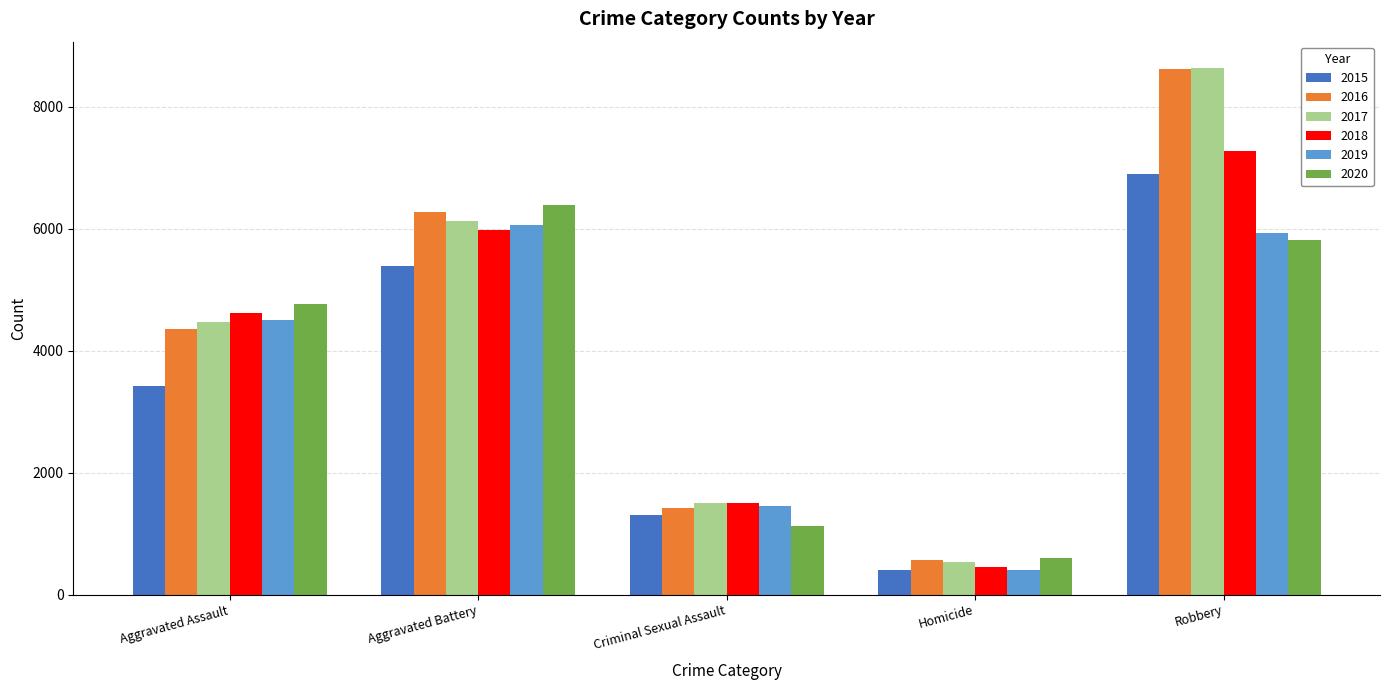

What is the difference between the second highest and minimum values in the 2016 series?

5706